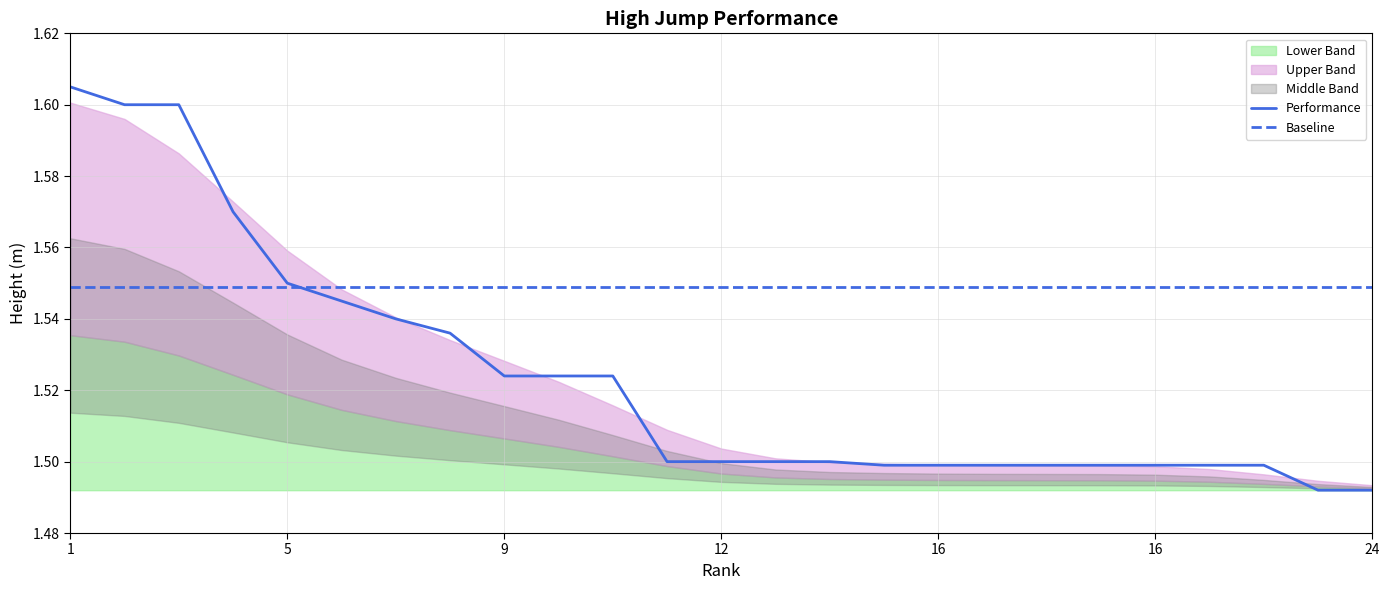

True or false: Baseline has a value of 1.5 at 18.

True